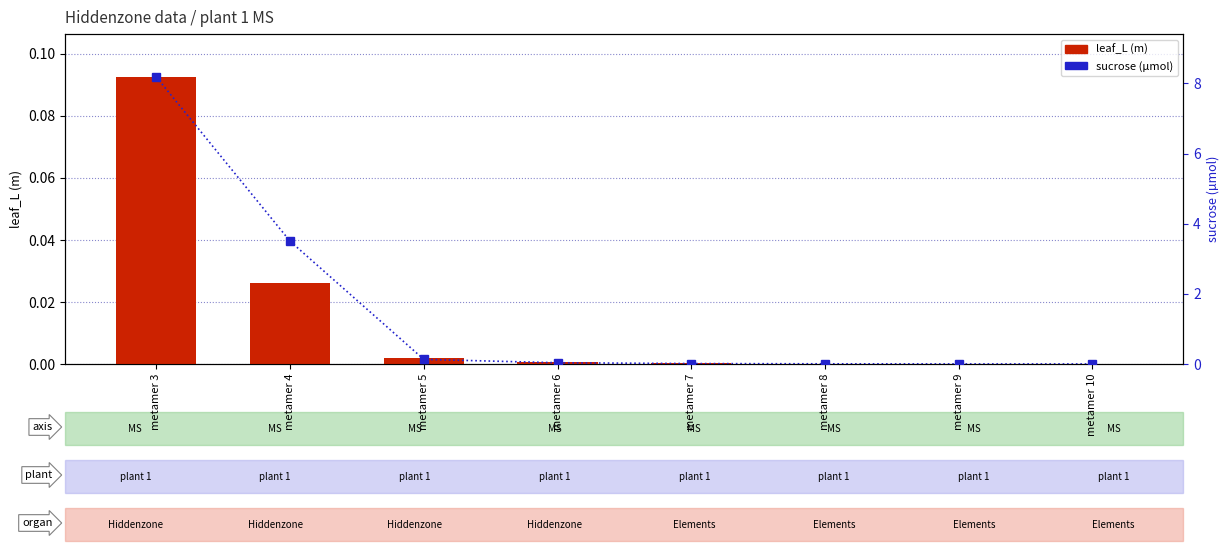

How many categories are shown in the chart?

8